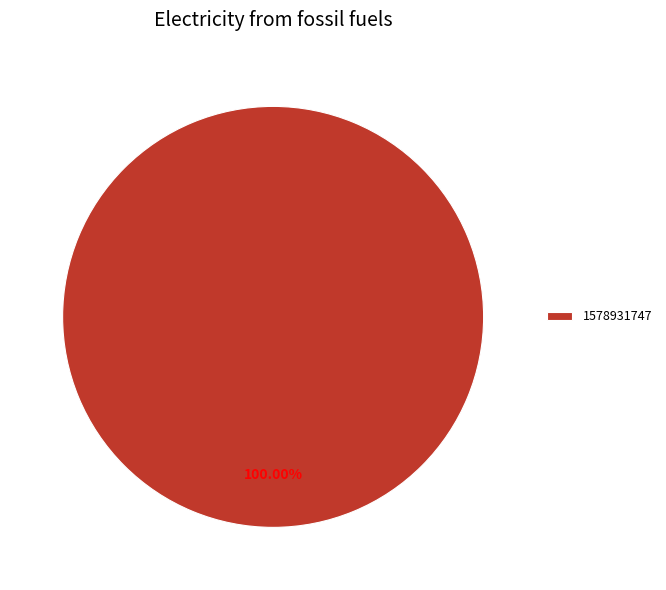

Rank the categories by value from highest to lowest.

1578931747